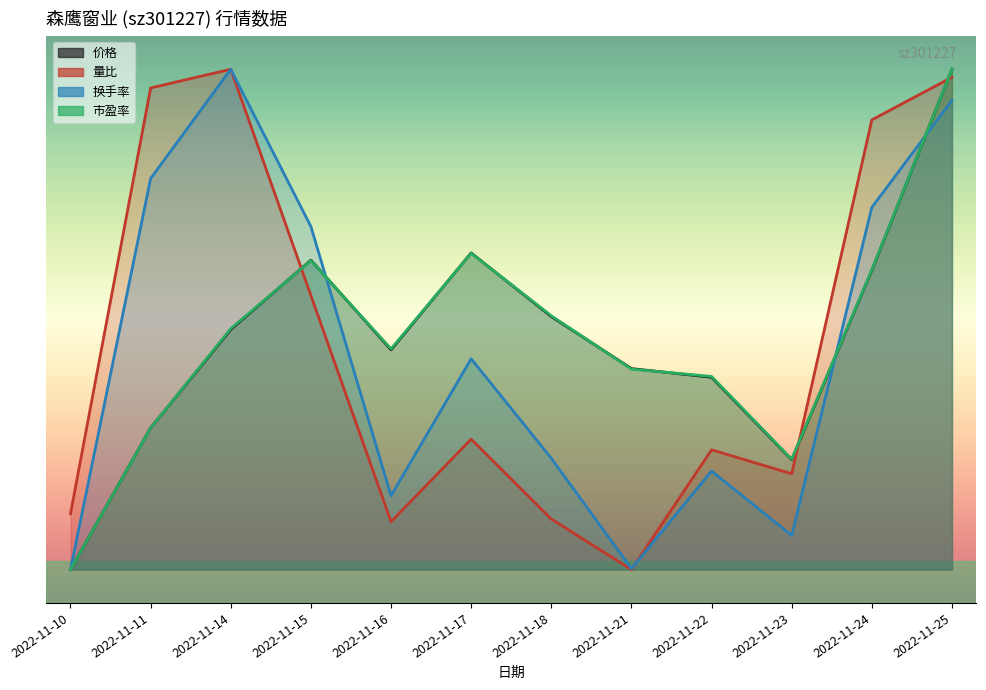

Rank the series by their maximum value, from highest to lowest.

价格, 量比, 换手率, 市盈率